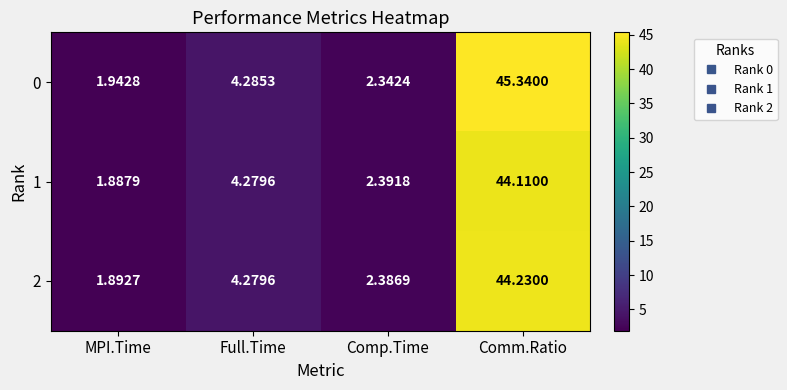

At which category is the sum across all series the highest?

Comm.Ratio